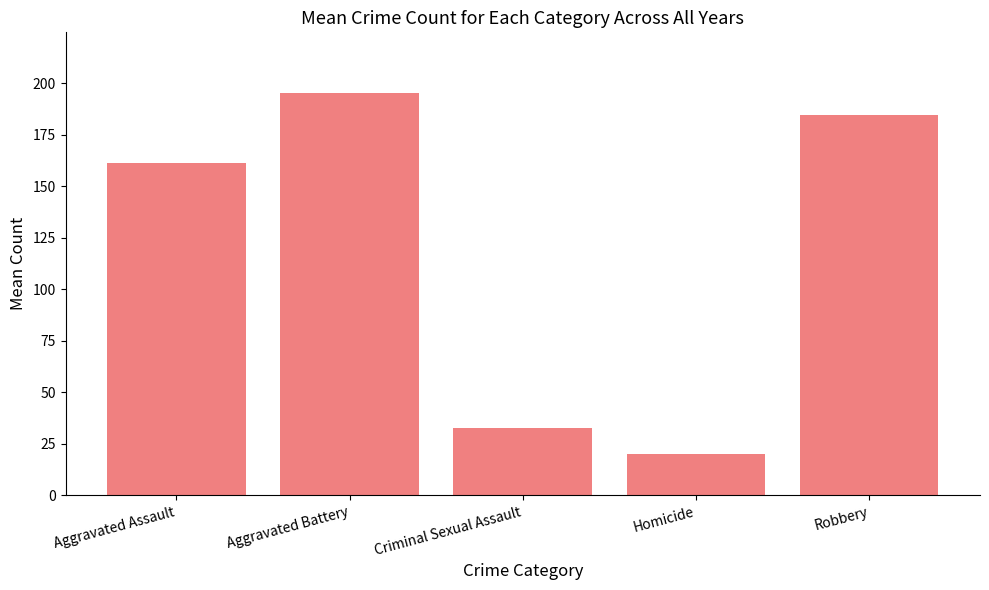

The value at Robbery is 42.8. True or false?

False